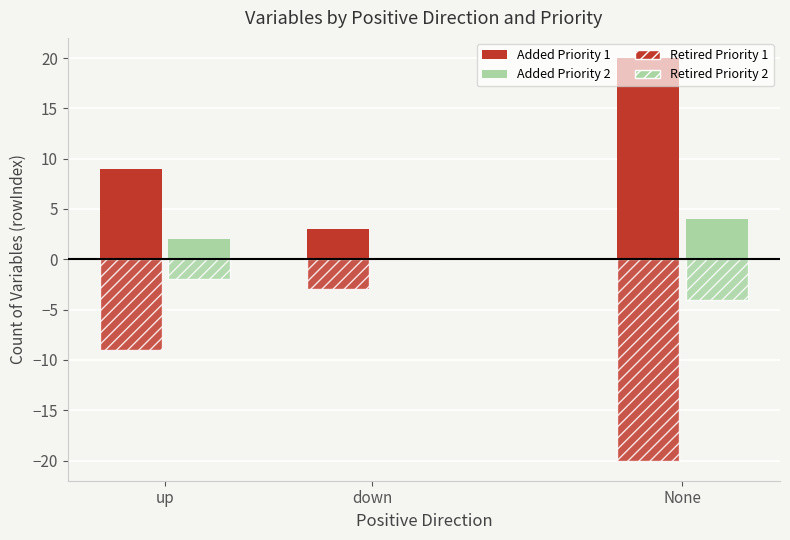

What is the smallest value displayed?

-20